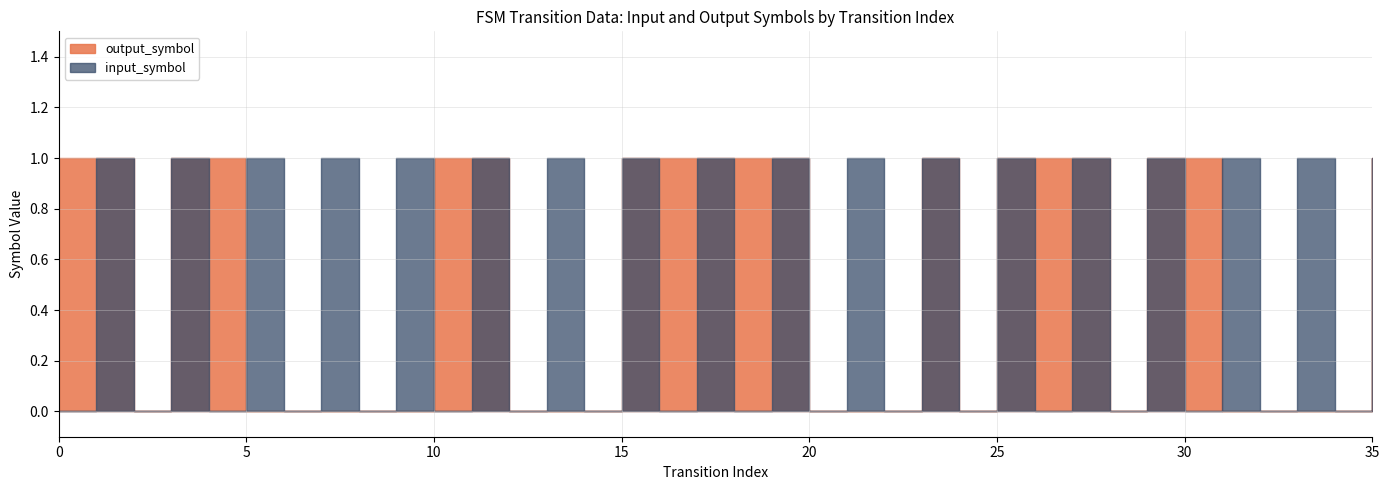

What is the sum of the input_symbol values at 15 and 8?

1